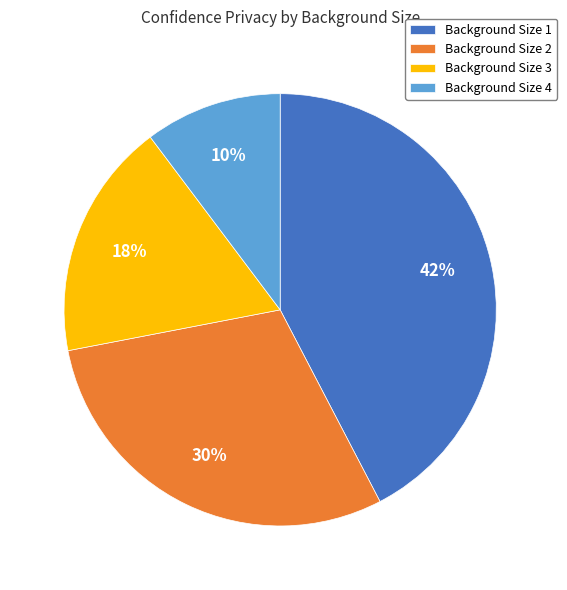

Is the sum of Background Size 4 and Background Size 3 greater than half?

No